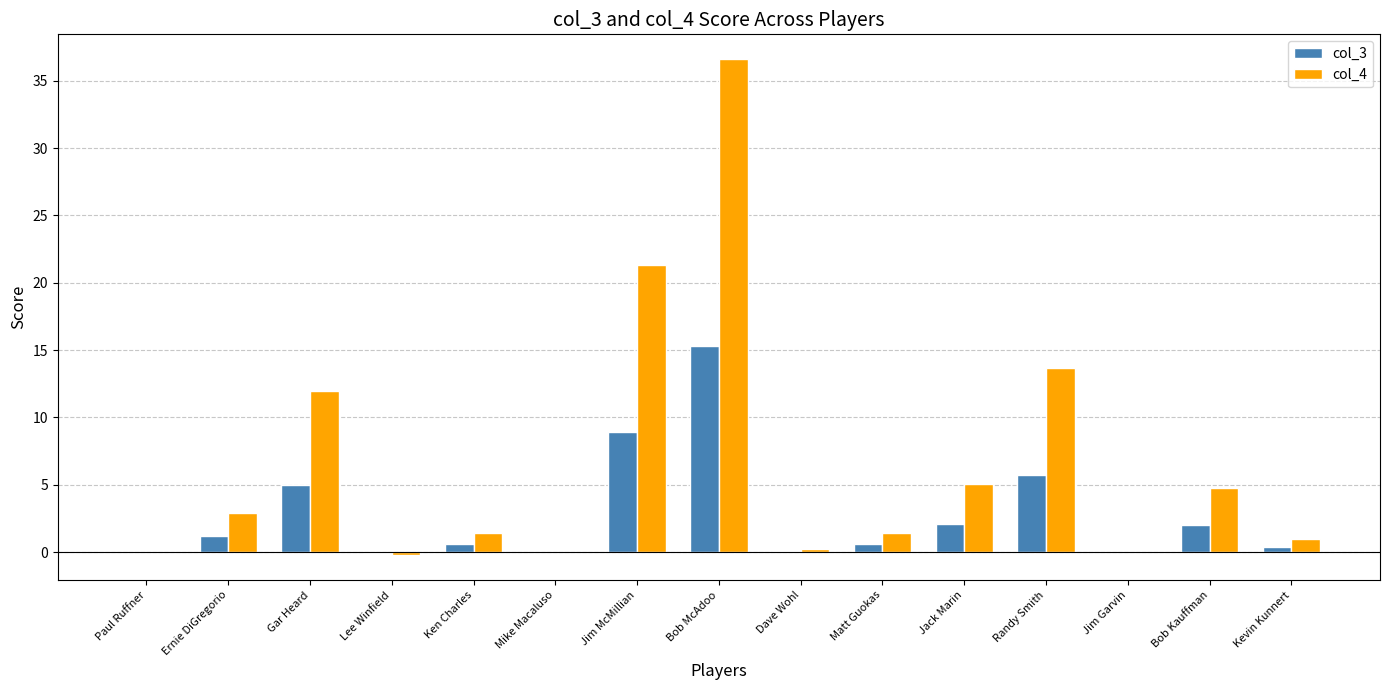

The value of col_3 at Kevin Kunnert is 0.4. True or false?

True